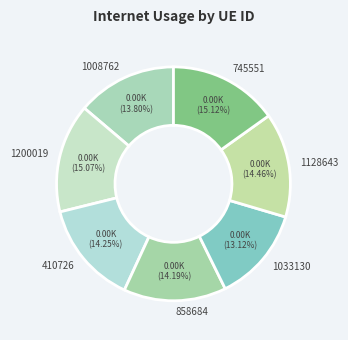

To the nearest percent, what portion does 1128643 represent?

14%